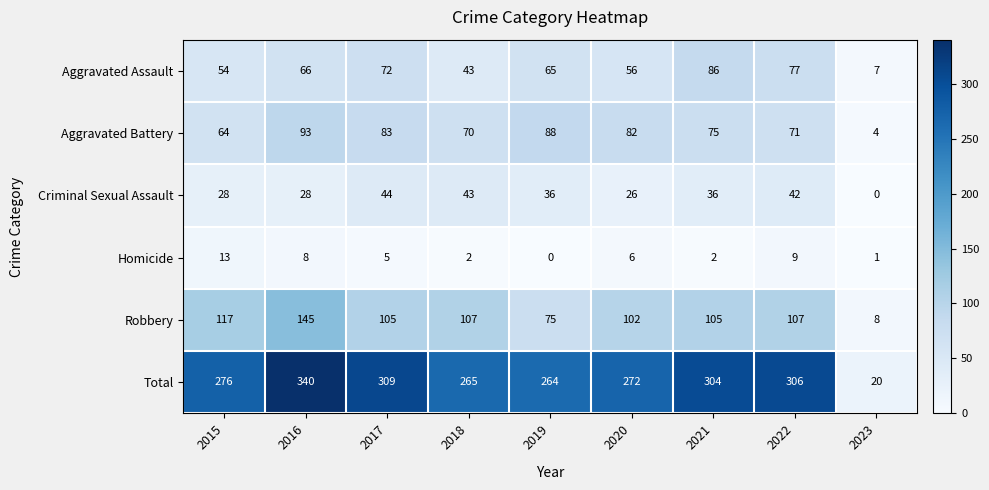

At which label does Aggravated Assault first exceed 65?

2016